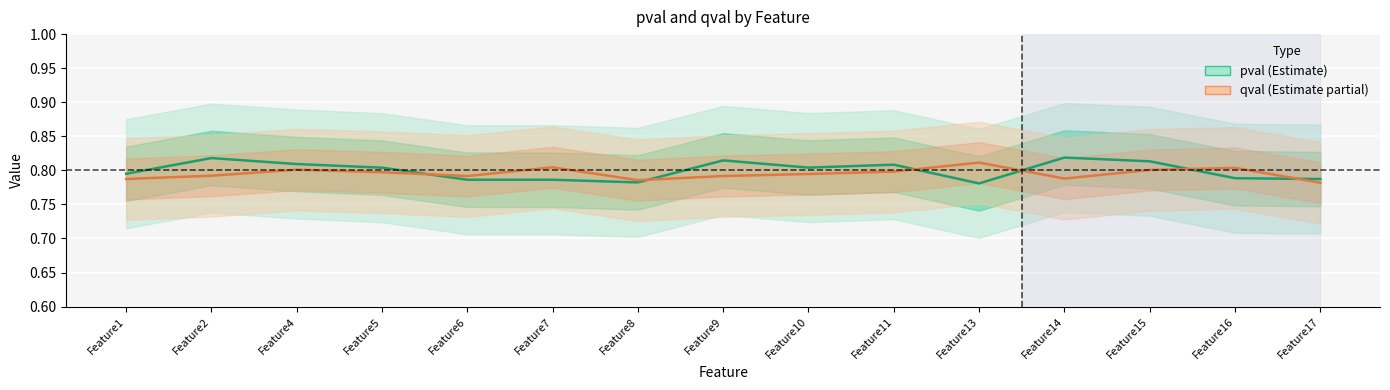

Which series changed the most between Feature6 and Feature14?

pval